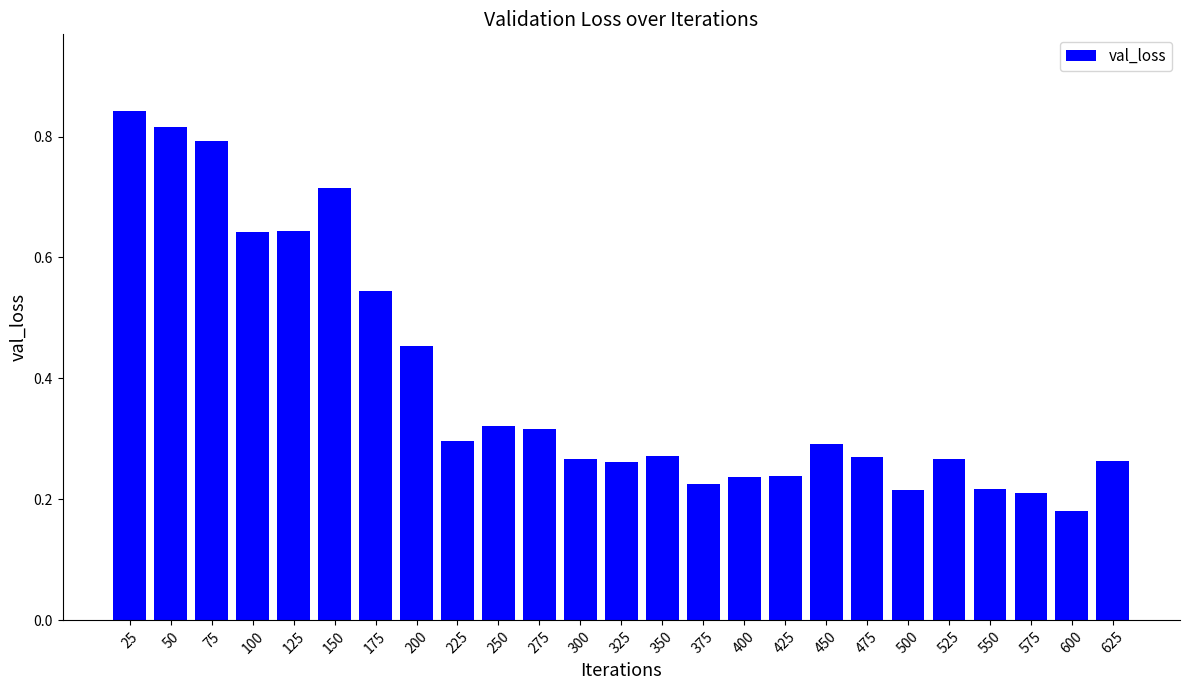

How many values are between 0 and 1?

25